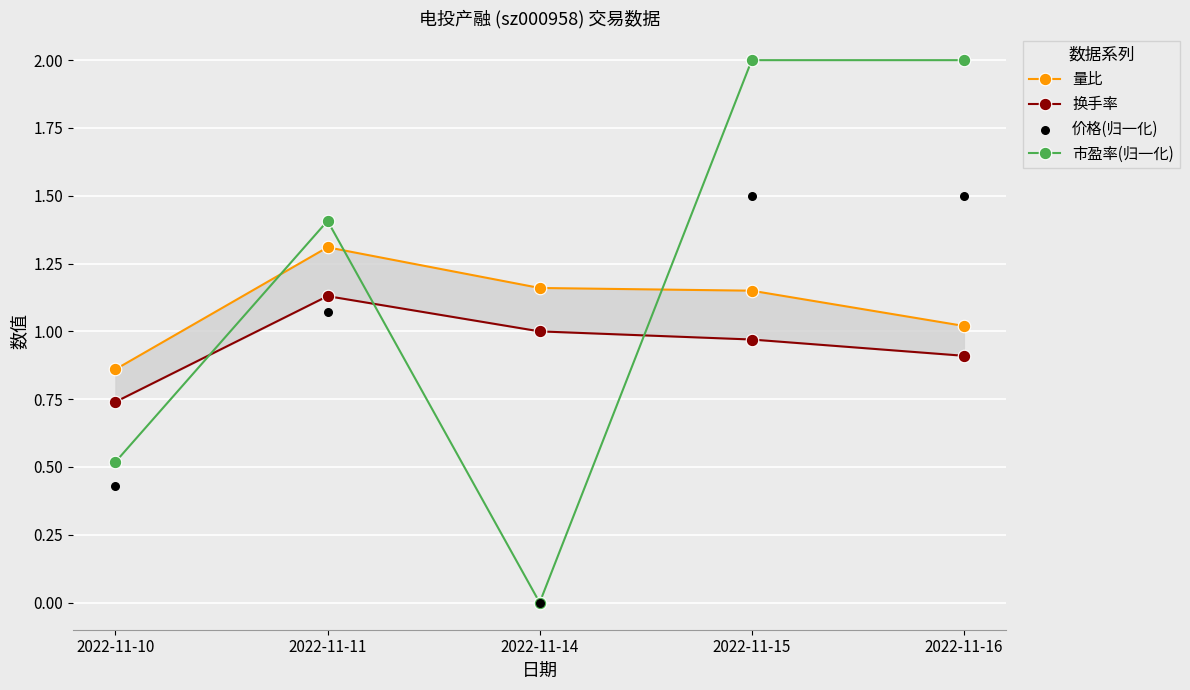

At how many categories does at least one series exceed 0?

5